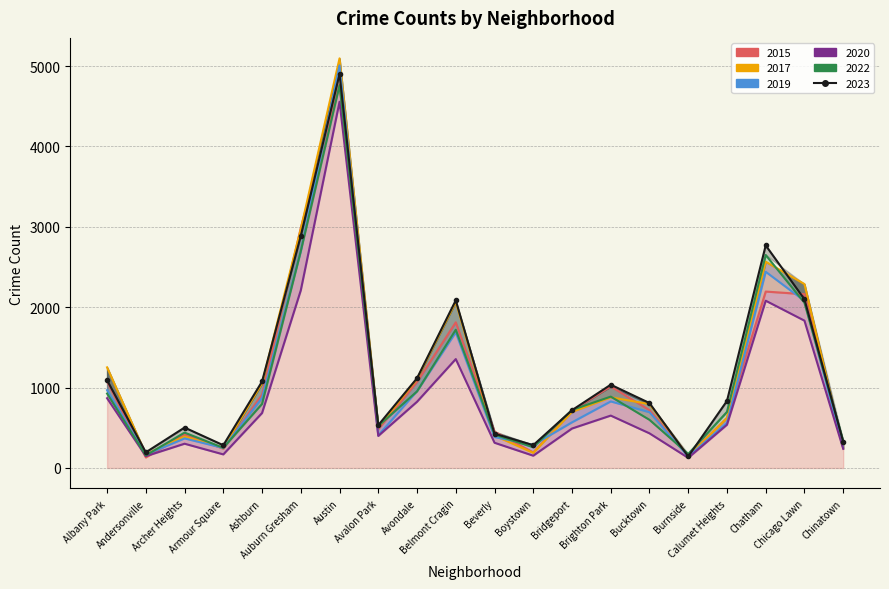

What is the total value across all series at Bridgeport?

3910